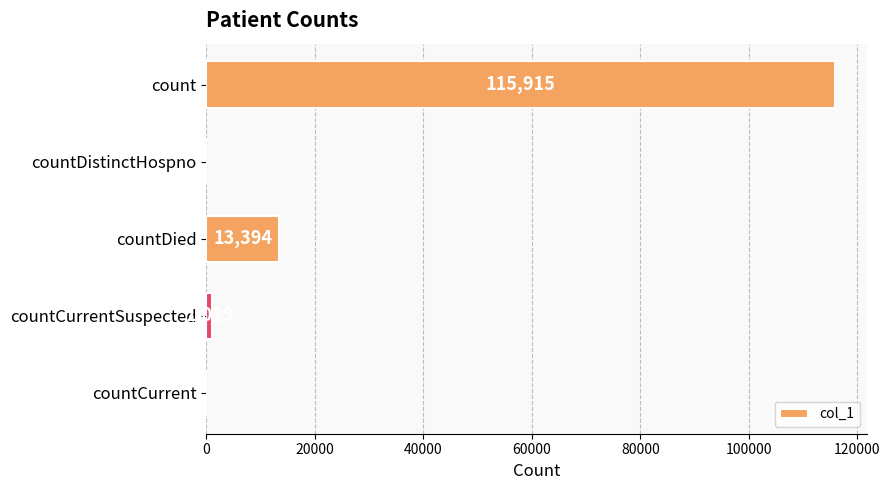

How many data points does each series have?

5